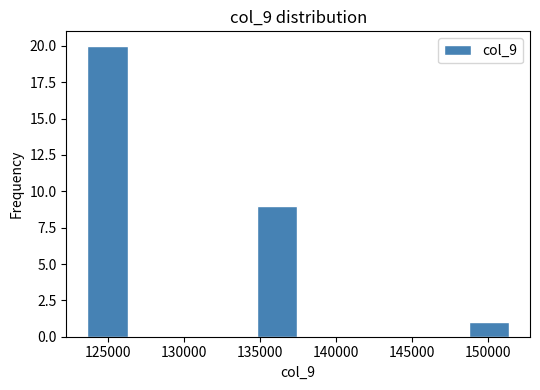

Reading left to right, transcribe this chart: for each bar, give the range it covers on the x-axis and its height. Neither the bar edges nor the heights are printed on the chart, so give them approximately, as read against the axes.

123500 to 126500: 20
126500 to 129000: 0
129000 to 132000: 0
132000 to 135000: 0
135000 to 137500: 9
137500 to 140500: 0
140500 to 143000: 0
143000 to 146000: 0
146000 to 148500: 0
148500 to 151500: 1